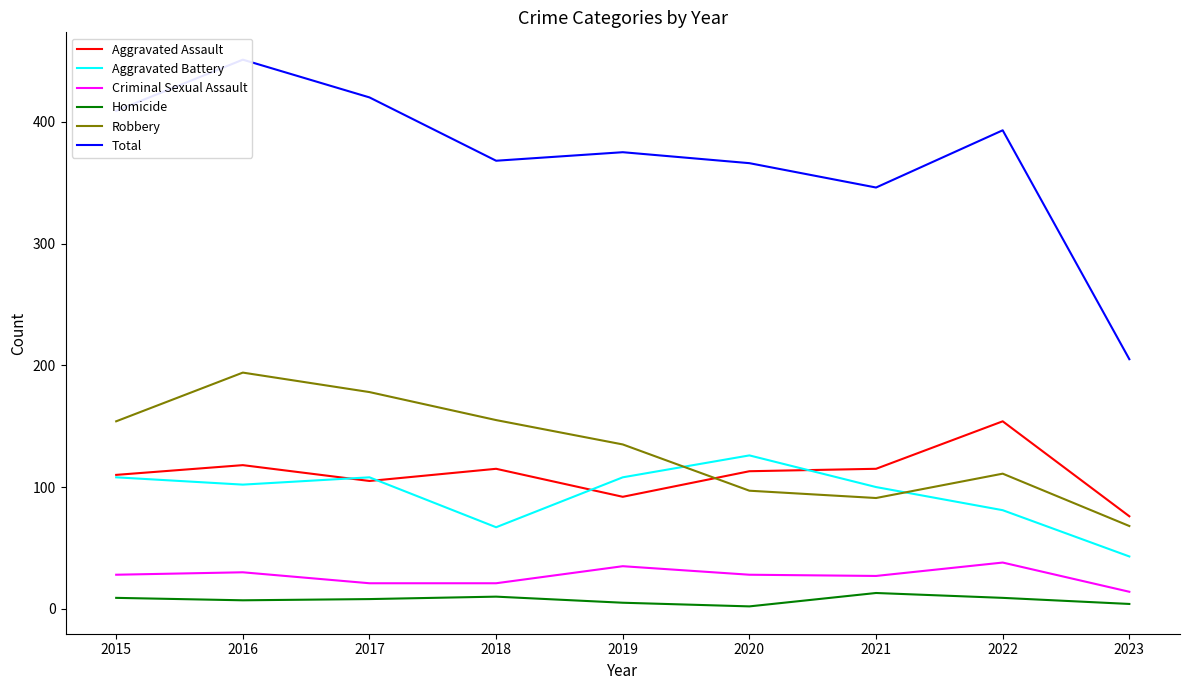

What is the total value across all series at 2018?

736